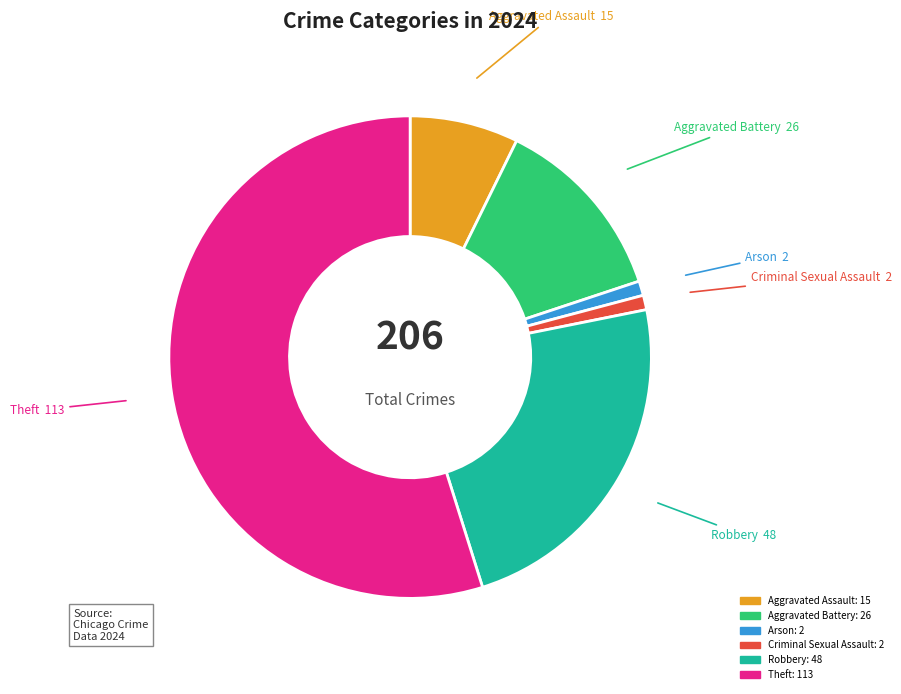

Is there a majority slice in this chart?

Yes